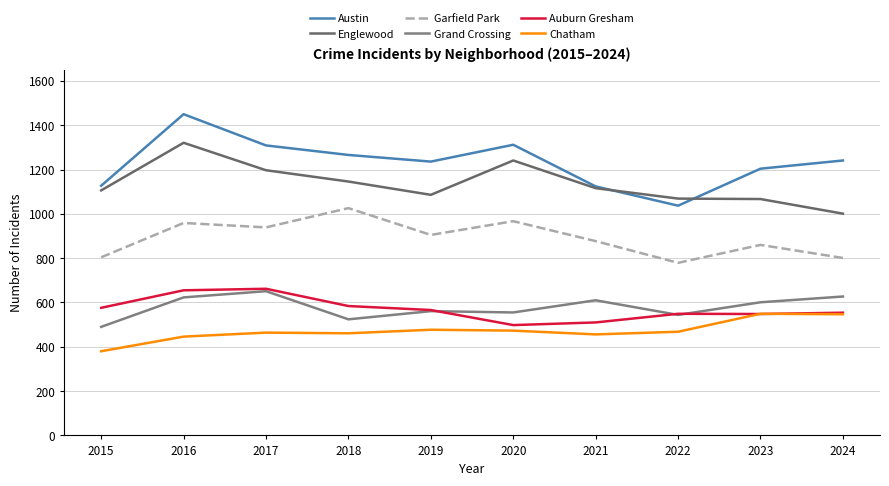

What is the difference between the second highest and minimum values in the Grand Crossing series?

137